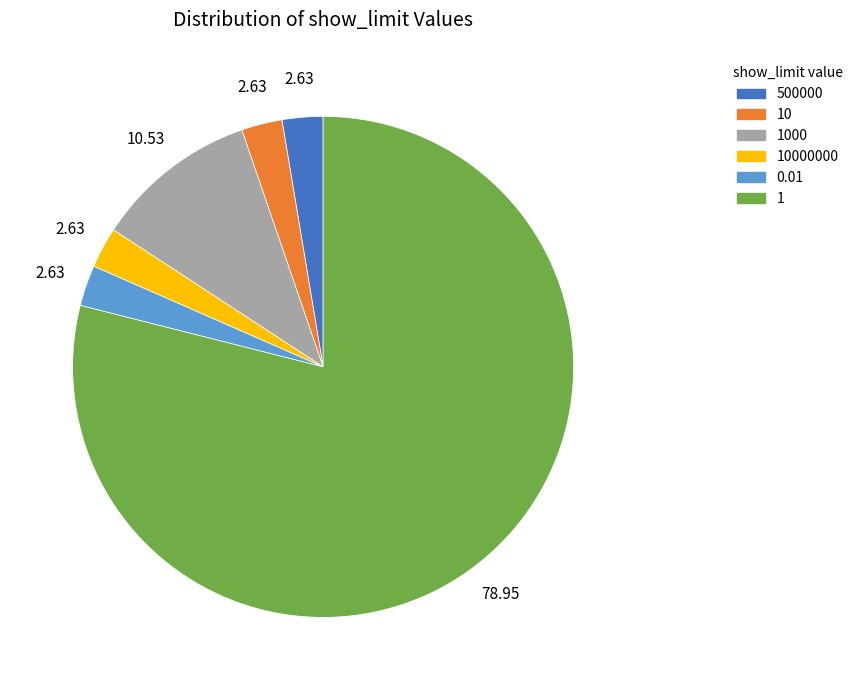

Is there any slice that represents more than half of the pie?

Yes